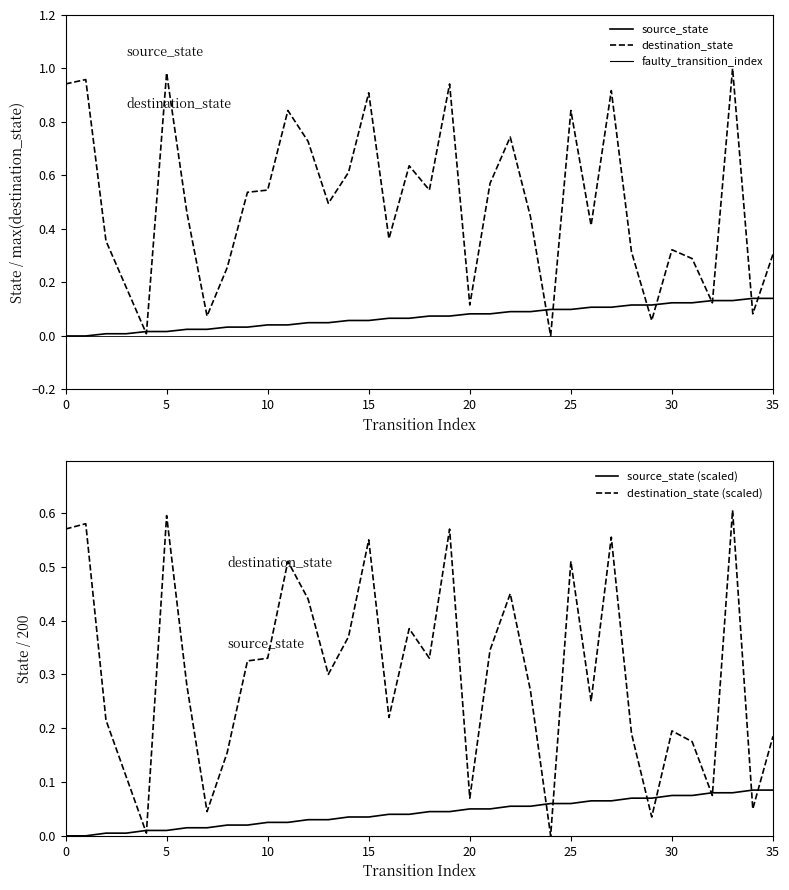

What is the difference between the destination_state values at 2 and 12?

0.4